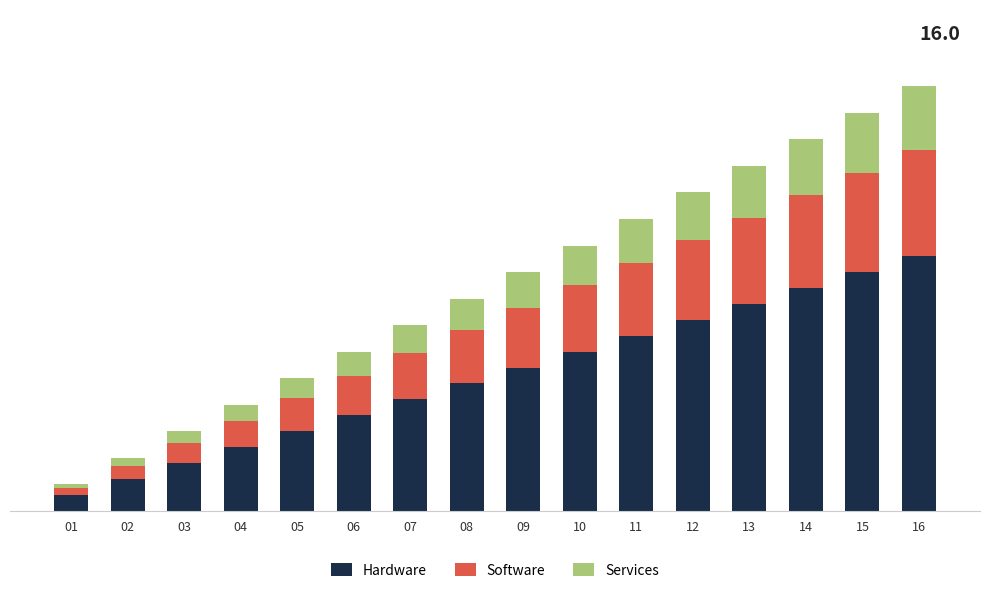

Are the bars grouped side by side (vs. stacked)?

No